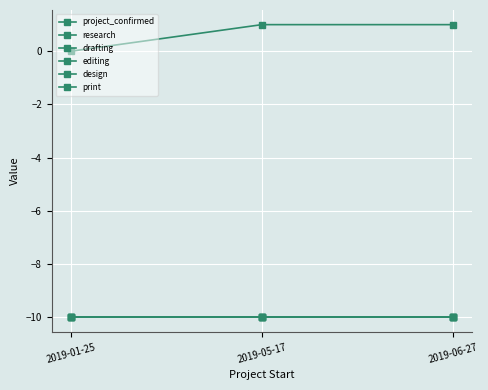

How many lines are shown in the chart?

6